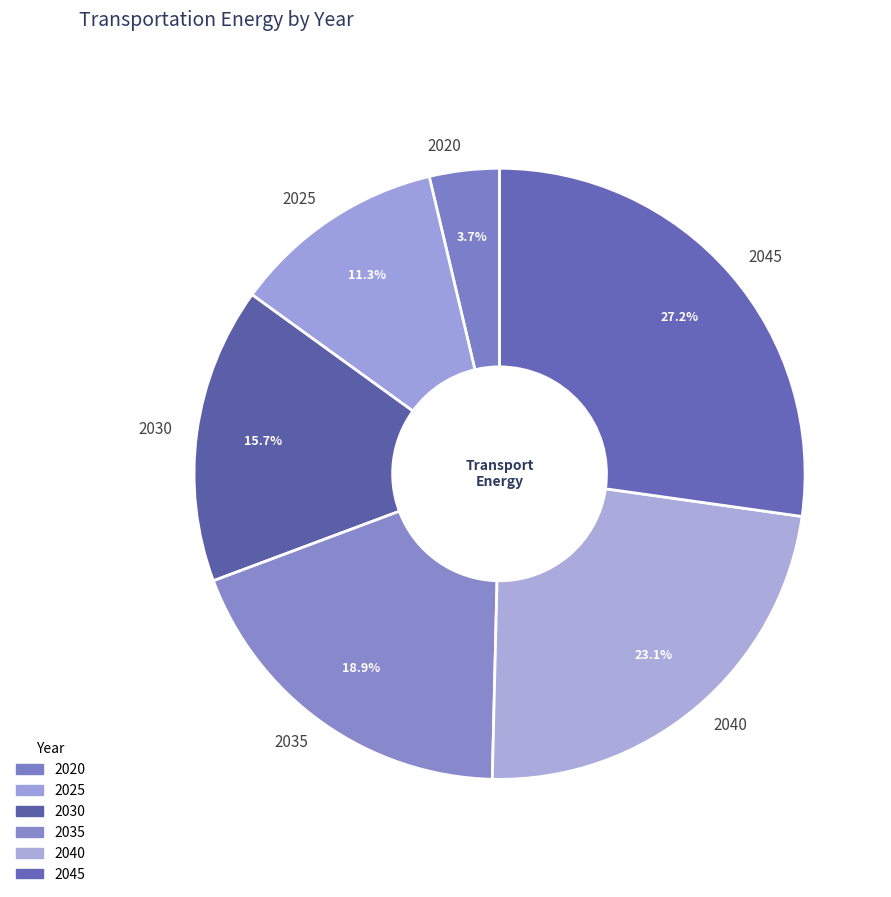

The 2030 slice represents 27% of the pie. True or false?

False